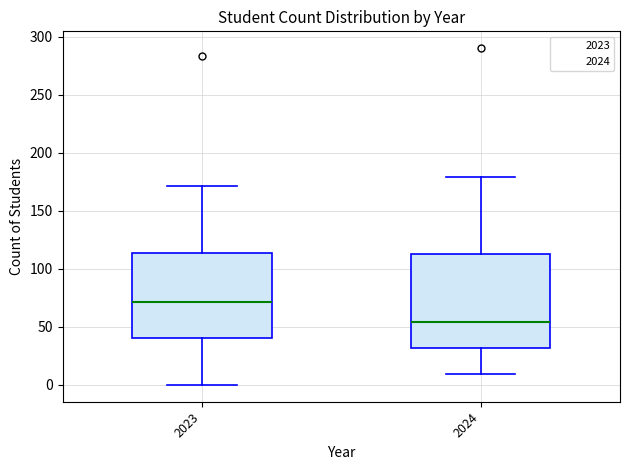

Where does the lower whisker of the box at x = 2023 end on the y-axis? The values are not printed on the chart, so give them approximately, as read against the axis.

0